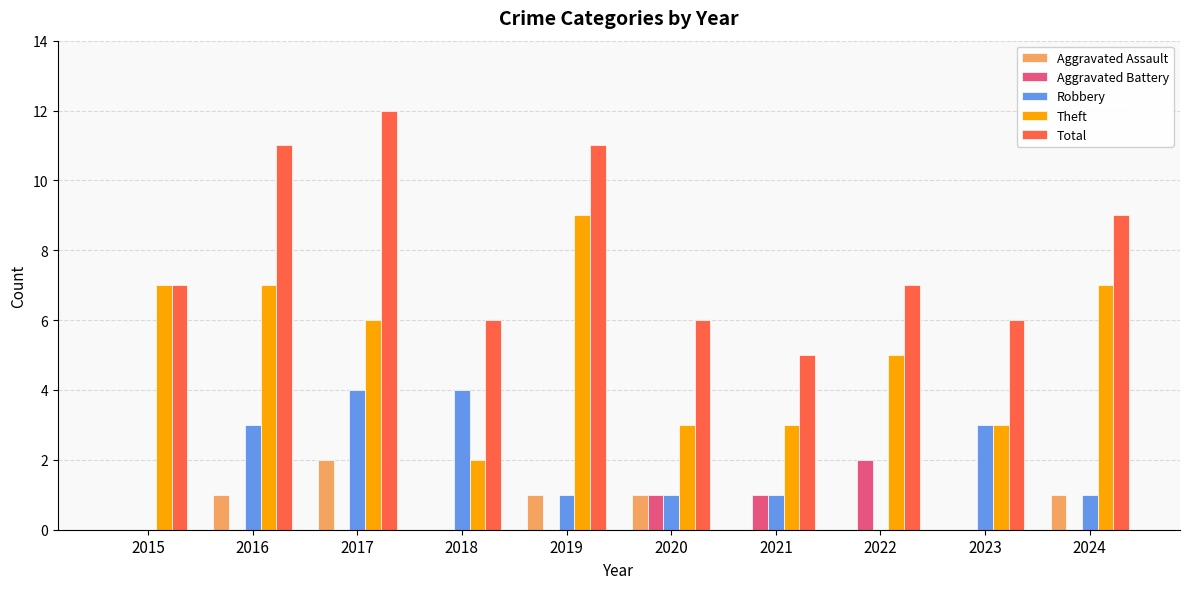

At which category is the sum across all series the highest?

2017